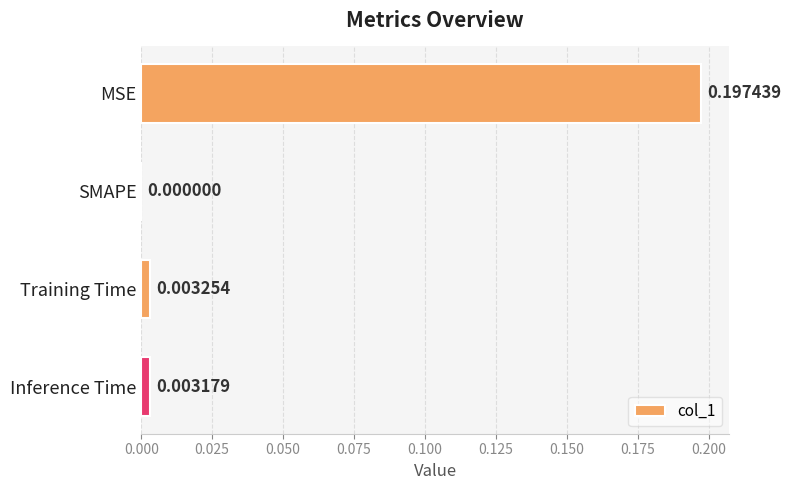

Where is the data nearest to the value 0?

SMAPE